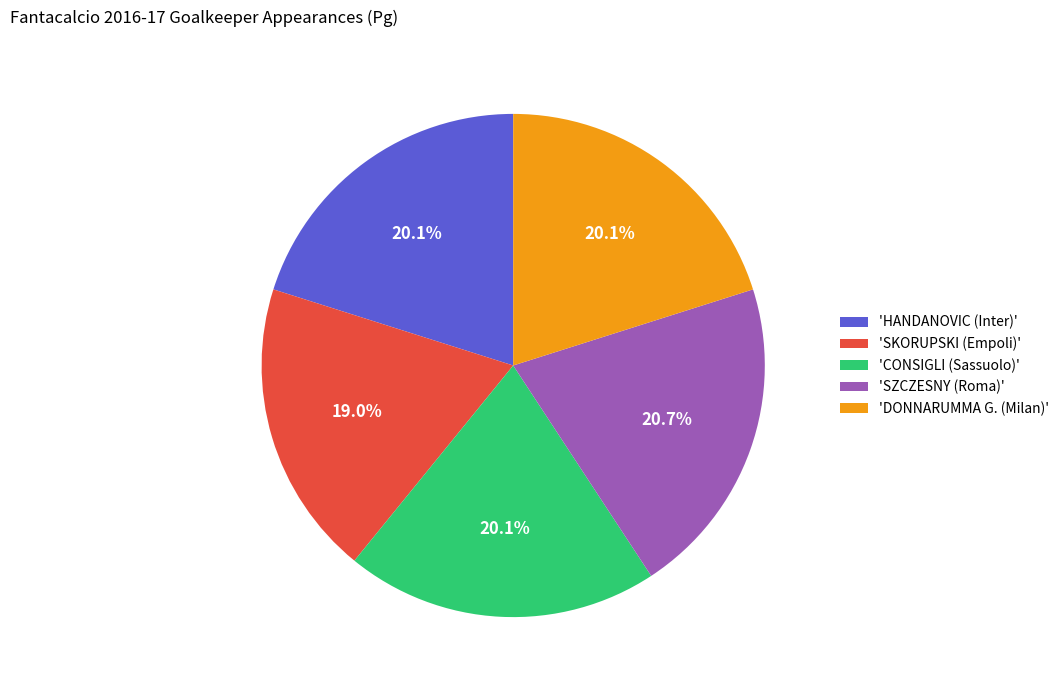

Which category has the smallest portion of the pie?

'SKORUPSKI (Empoli)'